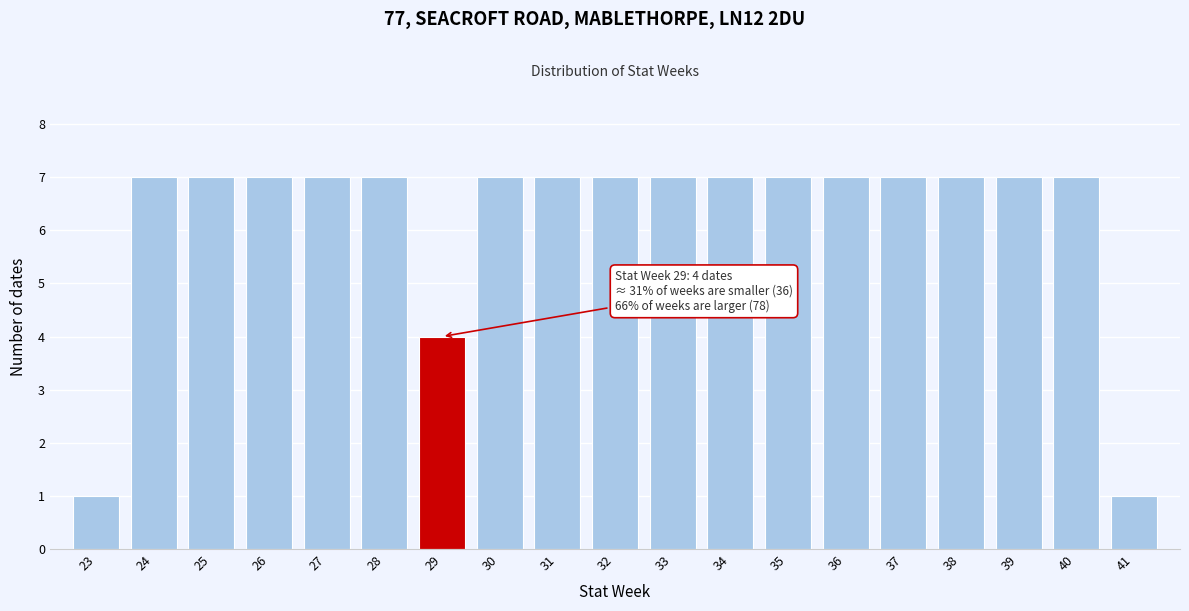

Reading right to left, list all the values displayed in this chart.

41=1	40=7	39=7	38=7	37=7	36=7	35=7	34=7	33=7	32=7	31=7	30=7	29=4	28=7	27=7	26=7	25=7	24=7	23=1